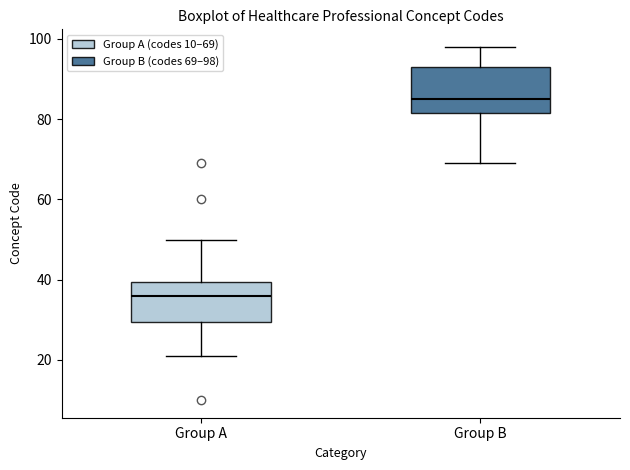

Reading left to right, read every box against the y-axis: the position of its median line, the range the box covers, and the ends of its whiskers. The values are not printed on the chart, so give them approximately, as read against the axis.

Group A: median 36, box 30 to 40, whiskers 22 to 50
Group B: median 86, box 82 to 94, whiskers 70 to 98